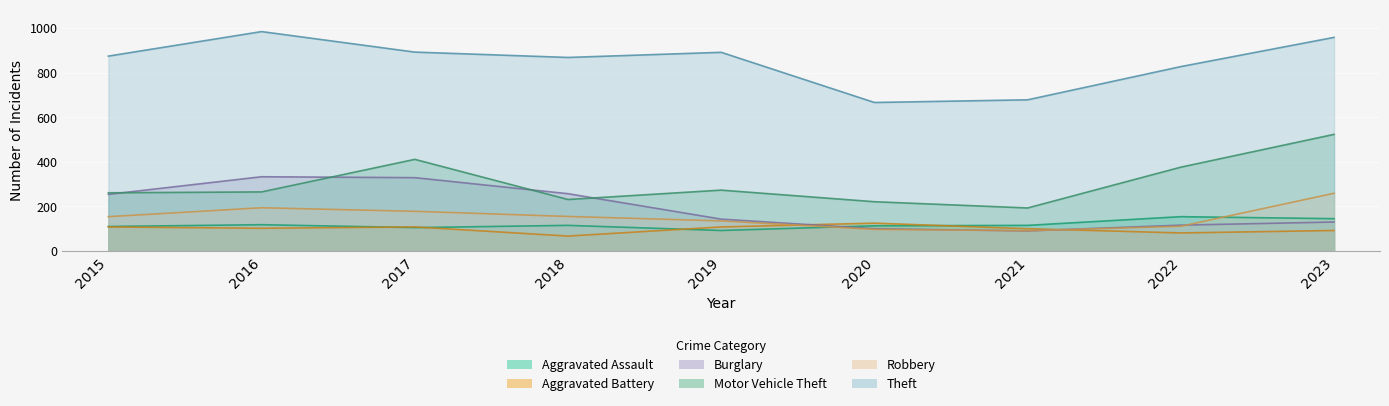

True or false: Theft and Robbery cross at least once.

False